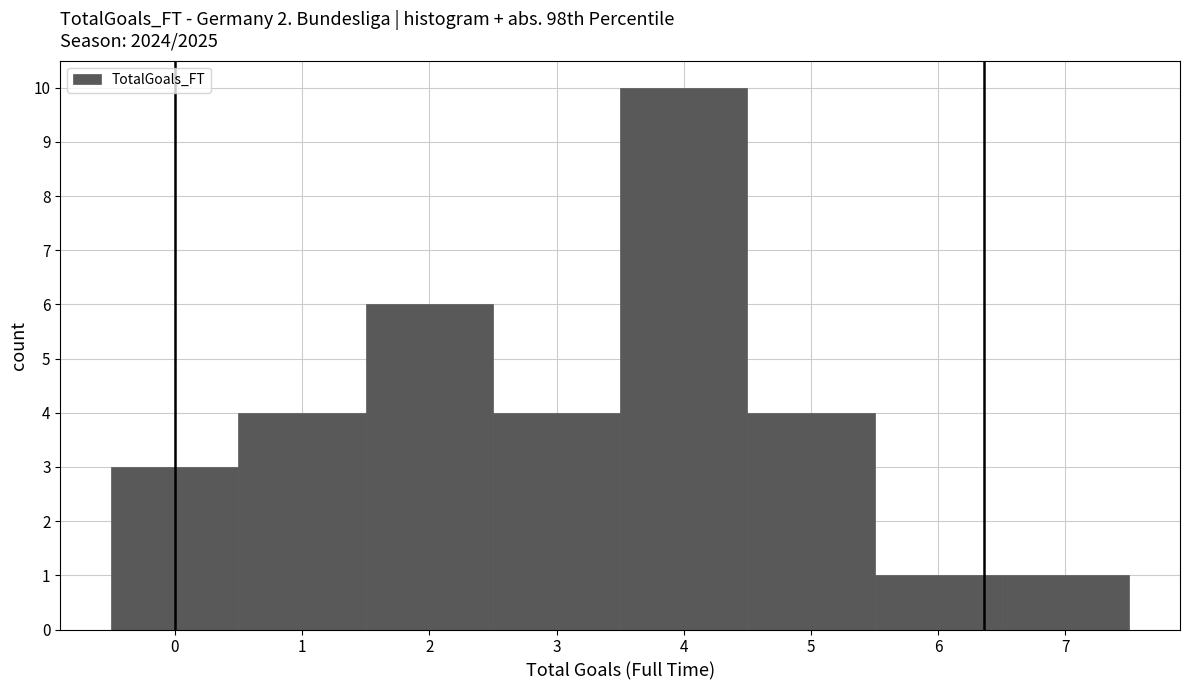

Which range on the x-axis has the tallest bar?

3.5 to 4.5